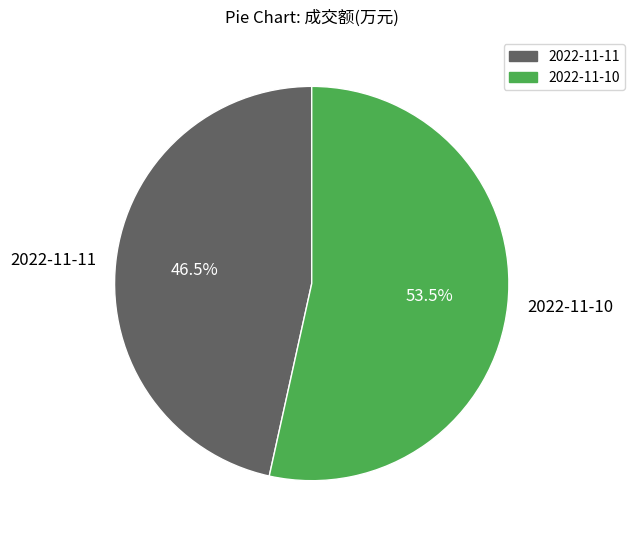

Approximately how many times larger is the value at 2022-11-11 compared to 2022-11-10?

0.9